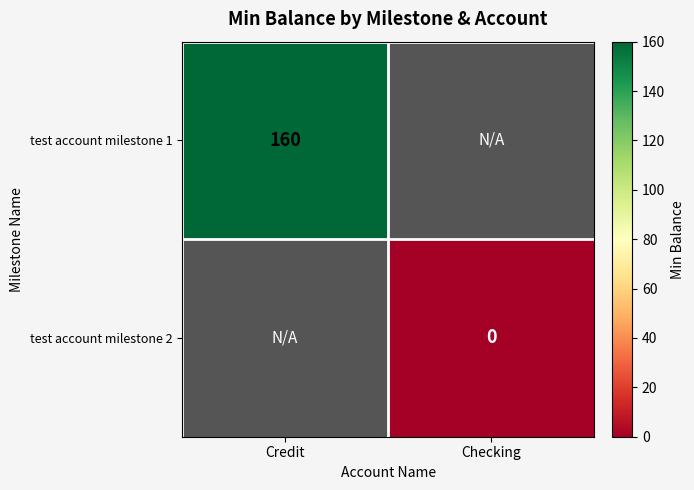

The test account milestone 1 series shows 78 at Credit. True or false?

False